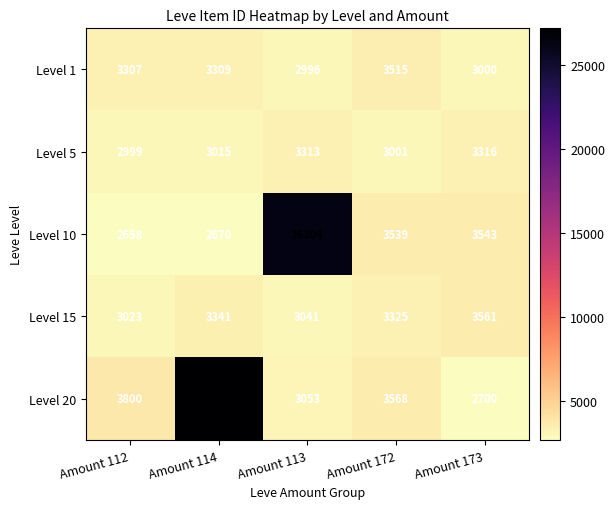

Which series has the largest total across all categories?

Level 20